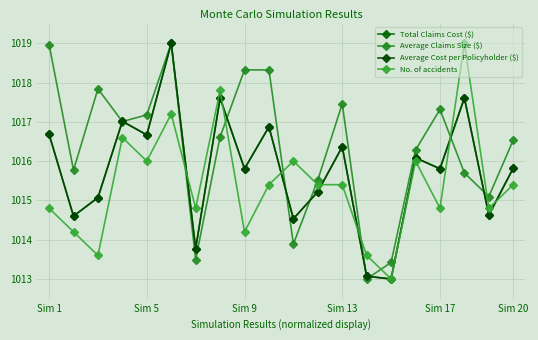

What is the difference between the maximum and minimum values in the Total Claims Cost ($) series?

6.0